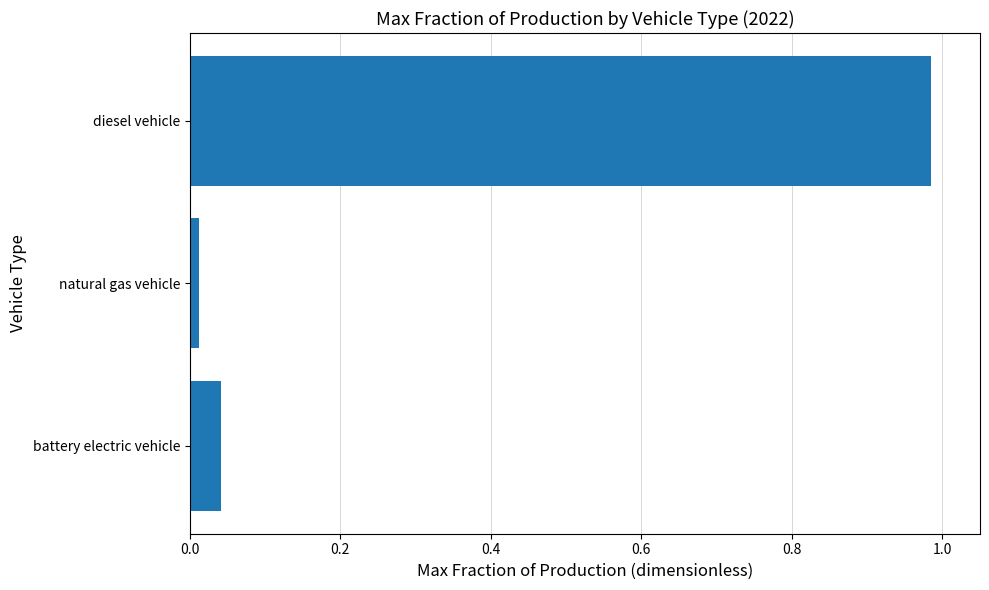

The chart shows a value of 0.1 at battery electric vehicle. True or false?

False